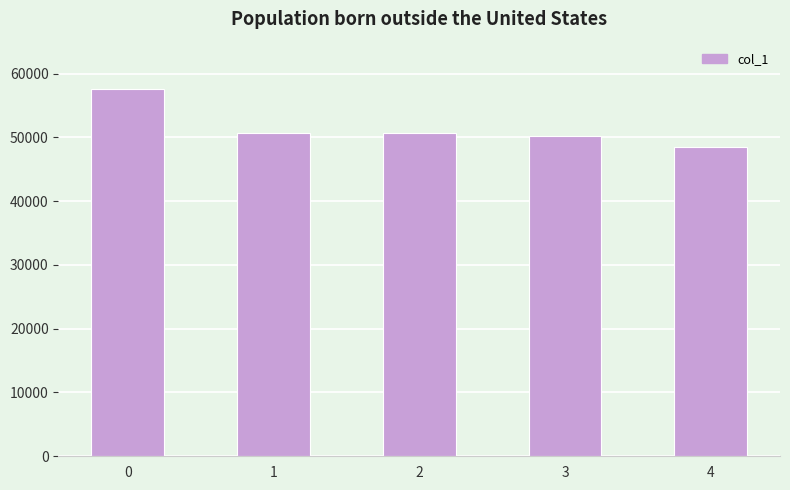

What value does the data have at 2?

50655